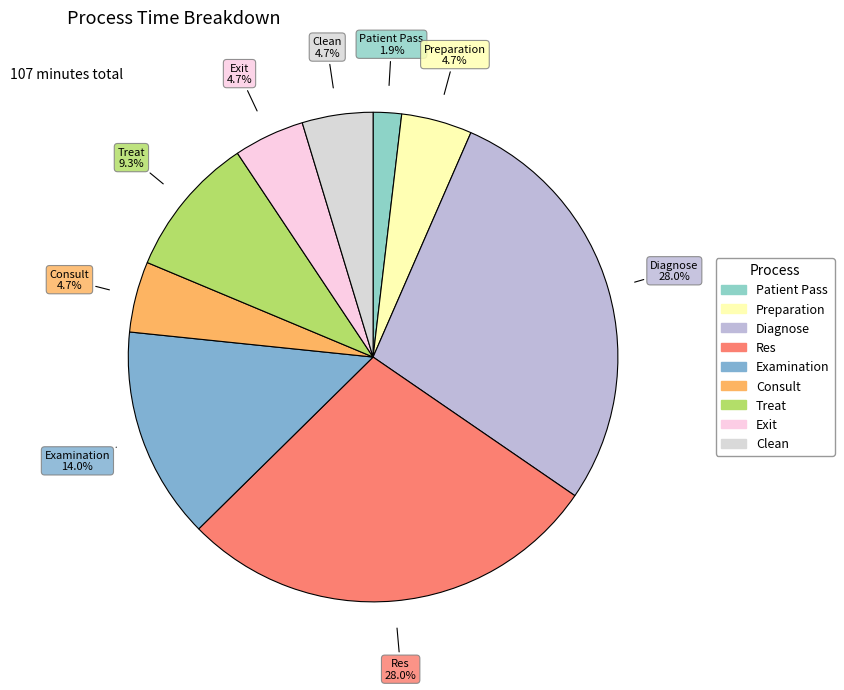

The Patient Pass slice represents 16% of the pie. True or false?

False